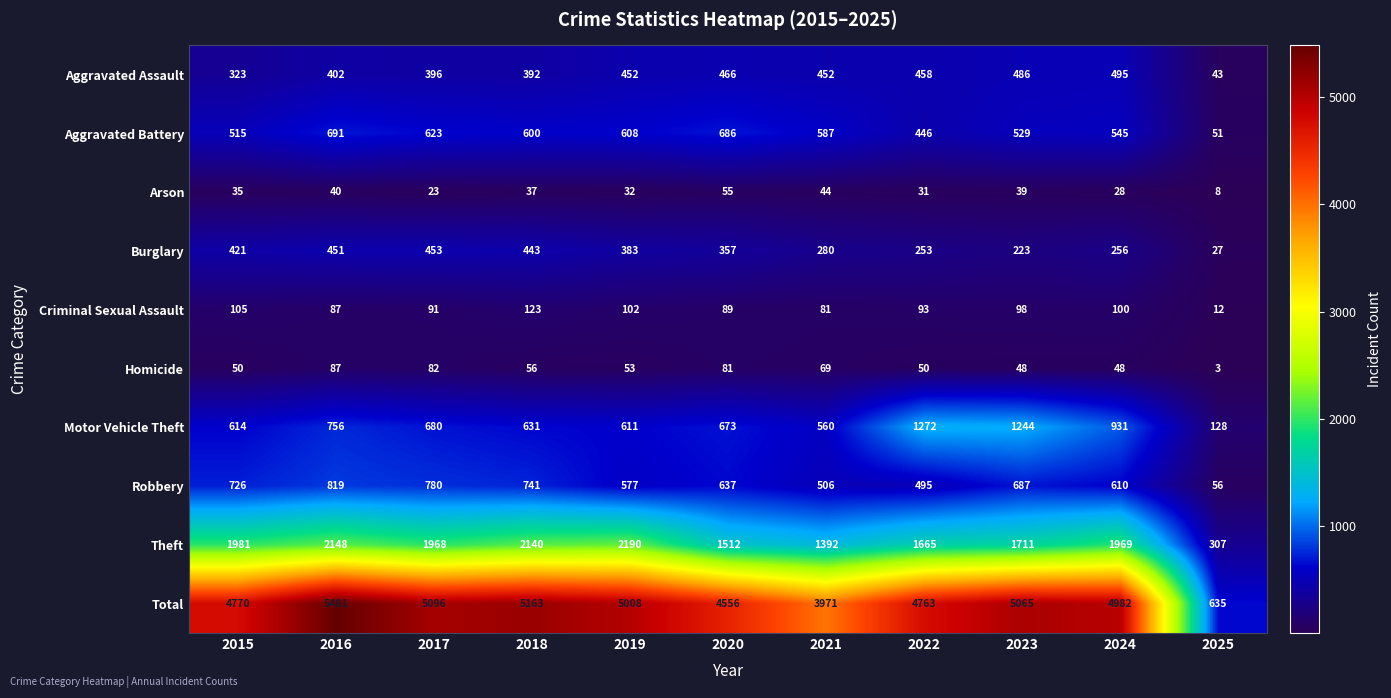

Rank the series at 2019 from lowest to highest value.

Arson, Homicide, Criminal Sexual Assault, Burglary, Aggravated Assault, Robbery, Aggravated Battery, Motor Vehicle Theft, Theft, Total